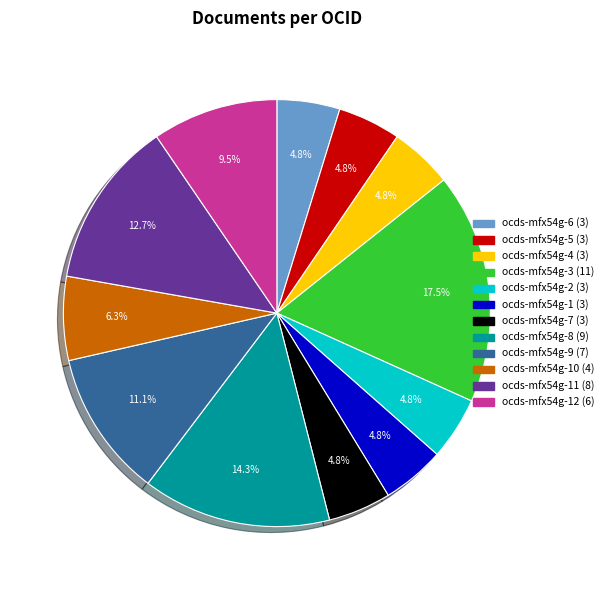

Is there any slice that represents more than half of the pie?

No